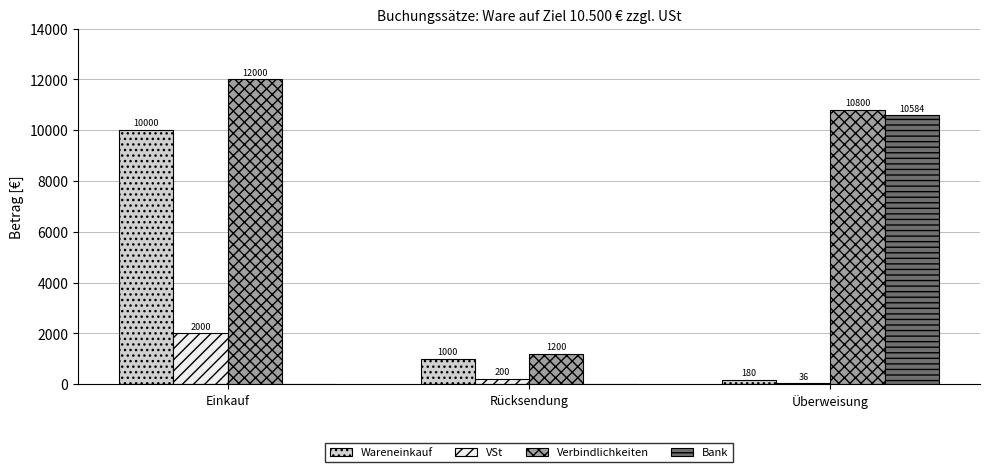

What is the maximum value shown in the chart?

12000